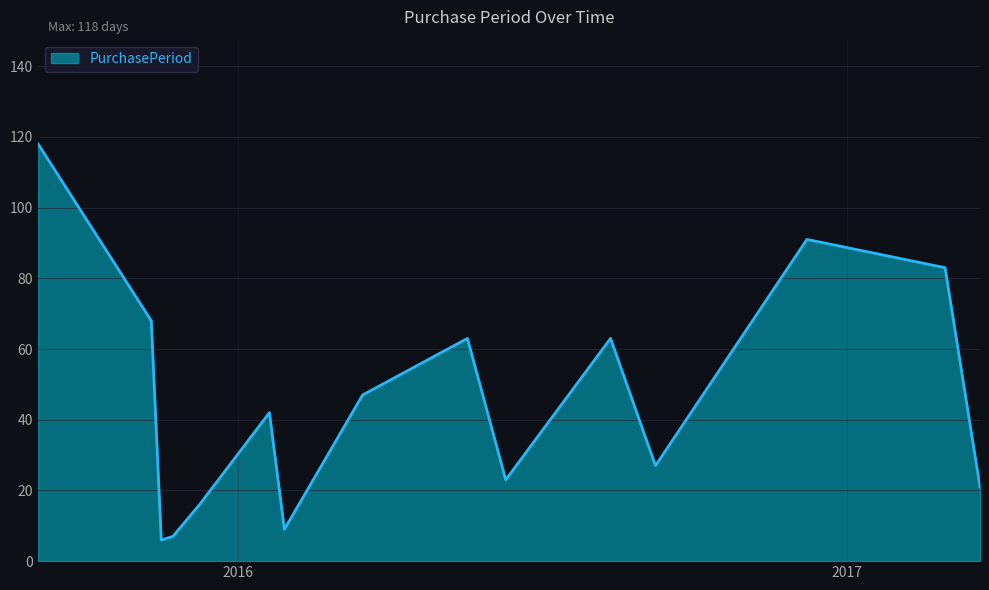

What is the minimum value shown in the chart?

6